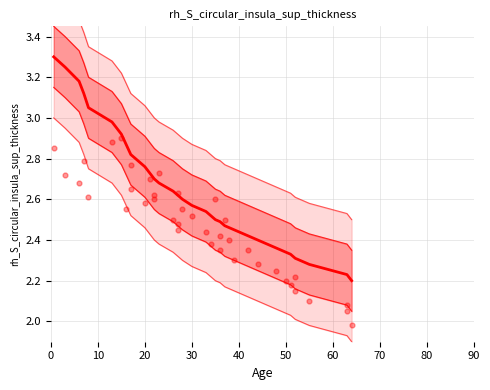

Which series contains the highest Y value?

mean